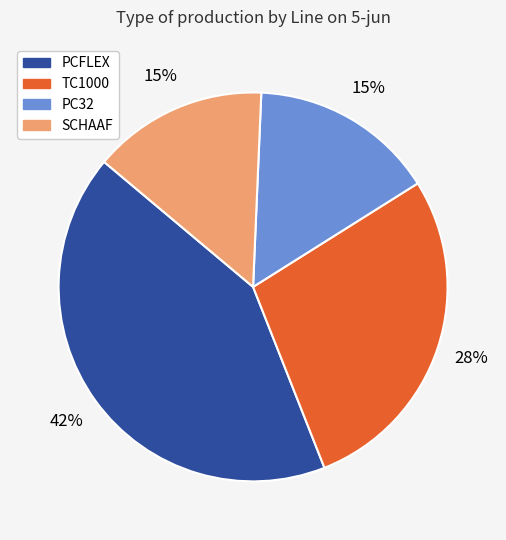

Is there a majority slice in this chart?

No